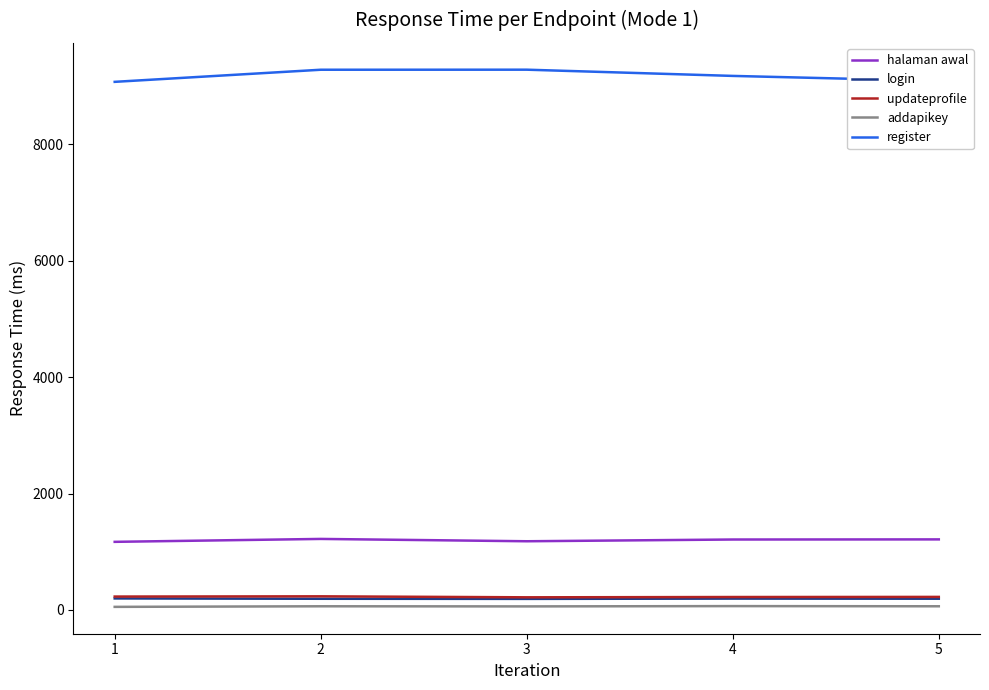

The halaman awal series shows 1210 at 4. True or false?

True